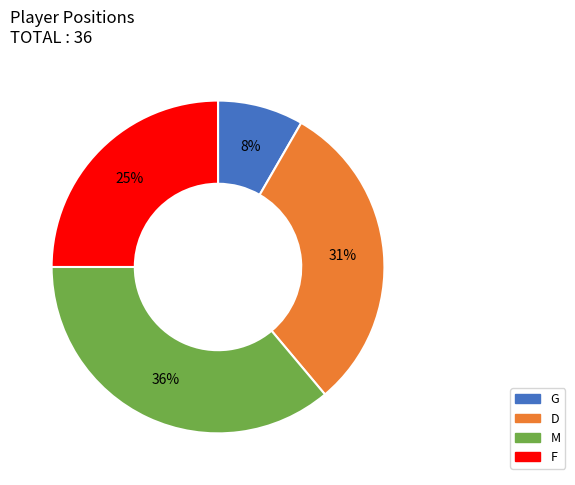

To the nearest percent, what is the combined percentage of D and G?

39%